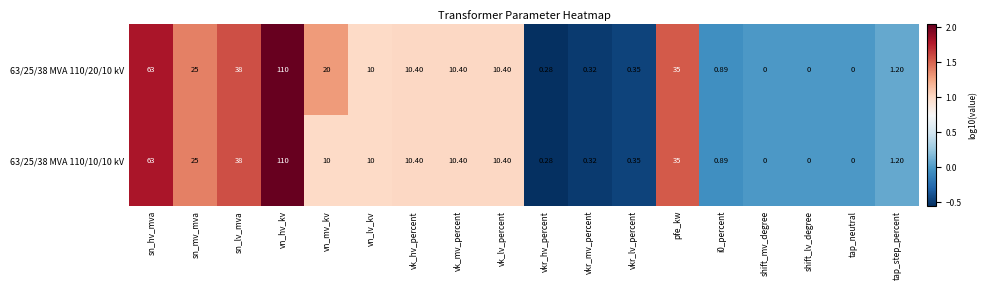

At which label does 63/25/38 MVA 110/10/10 kV reach its peak?

vn_hv_kv